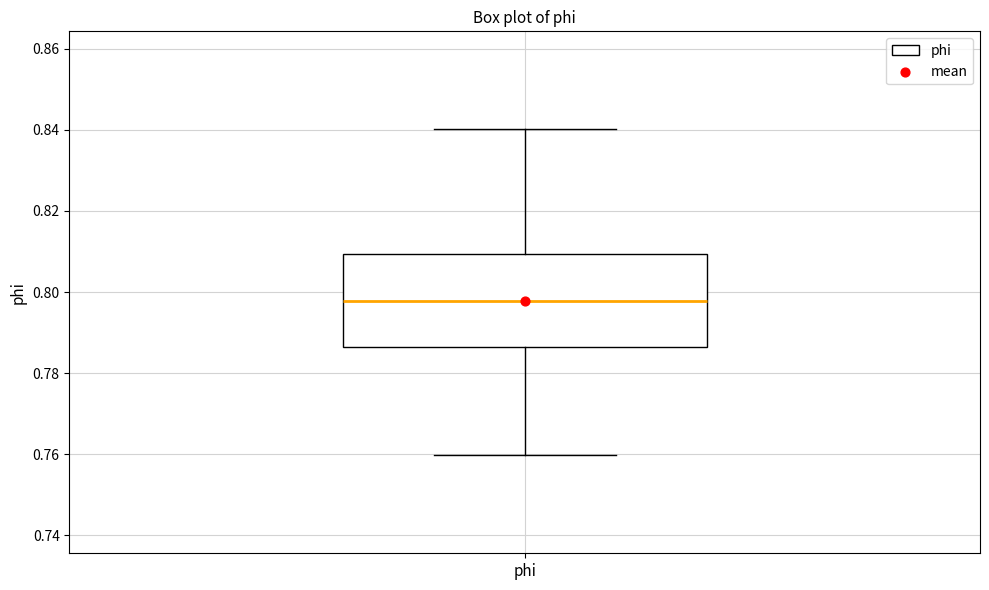

Where does the lower whisker of the box for phi end on the y-axis? The values are not printed on the chart, so give them approximately, as read against the axis.

0.760